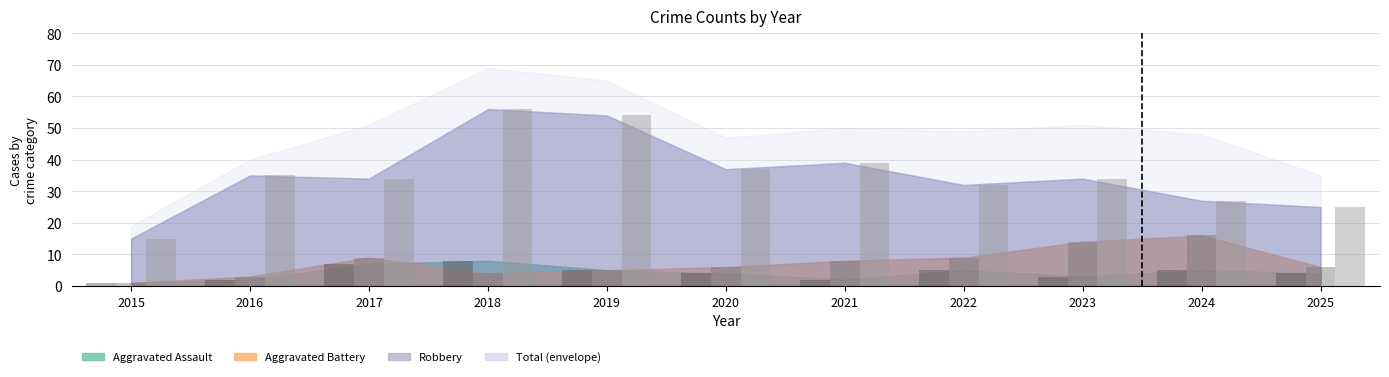

Where is Aggravated Battery nearest to the value 8?

2021